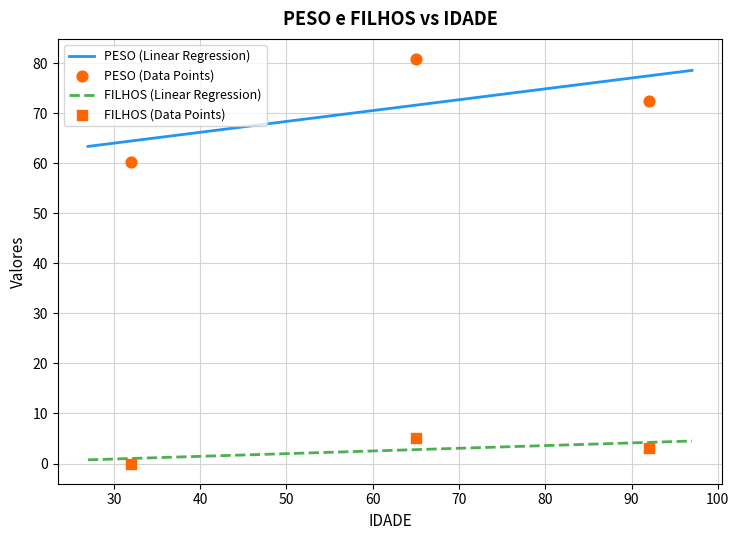

What is the total value across all series at 92?

75.4